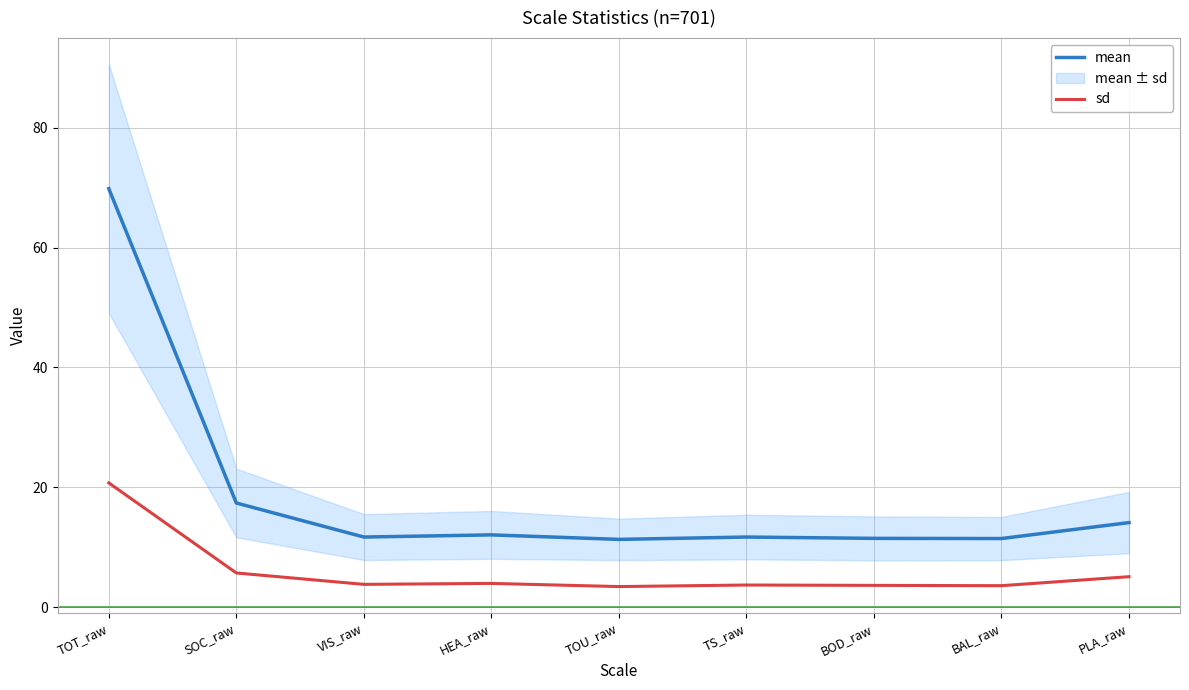

What is the sum of all mean values?

171.2